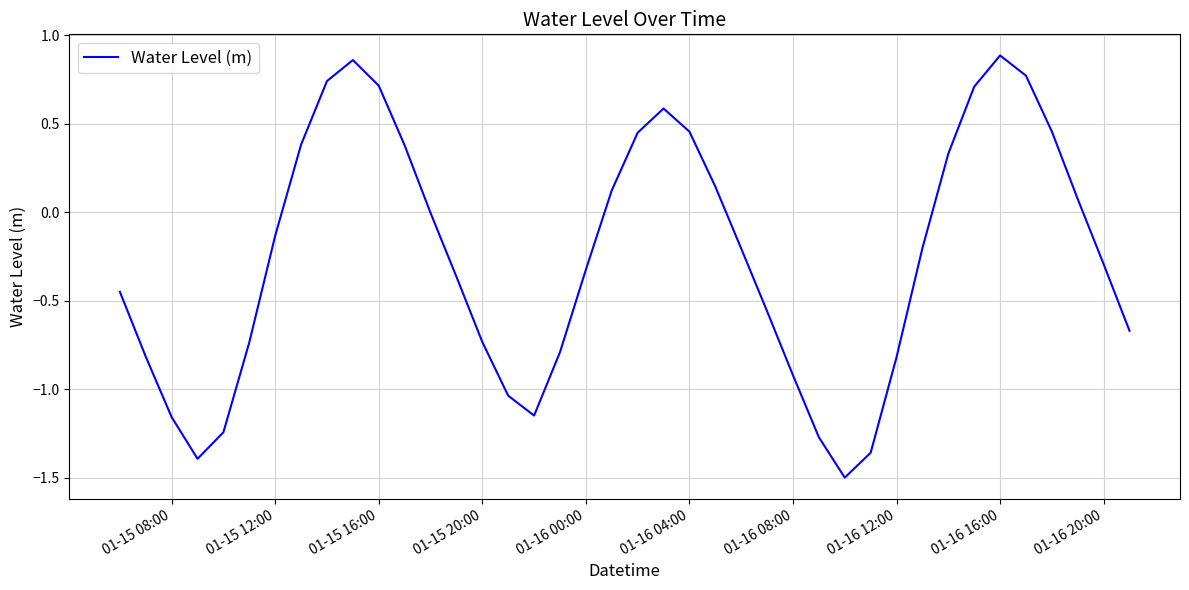

What is the difference between the maximum and minimum values?

2.4